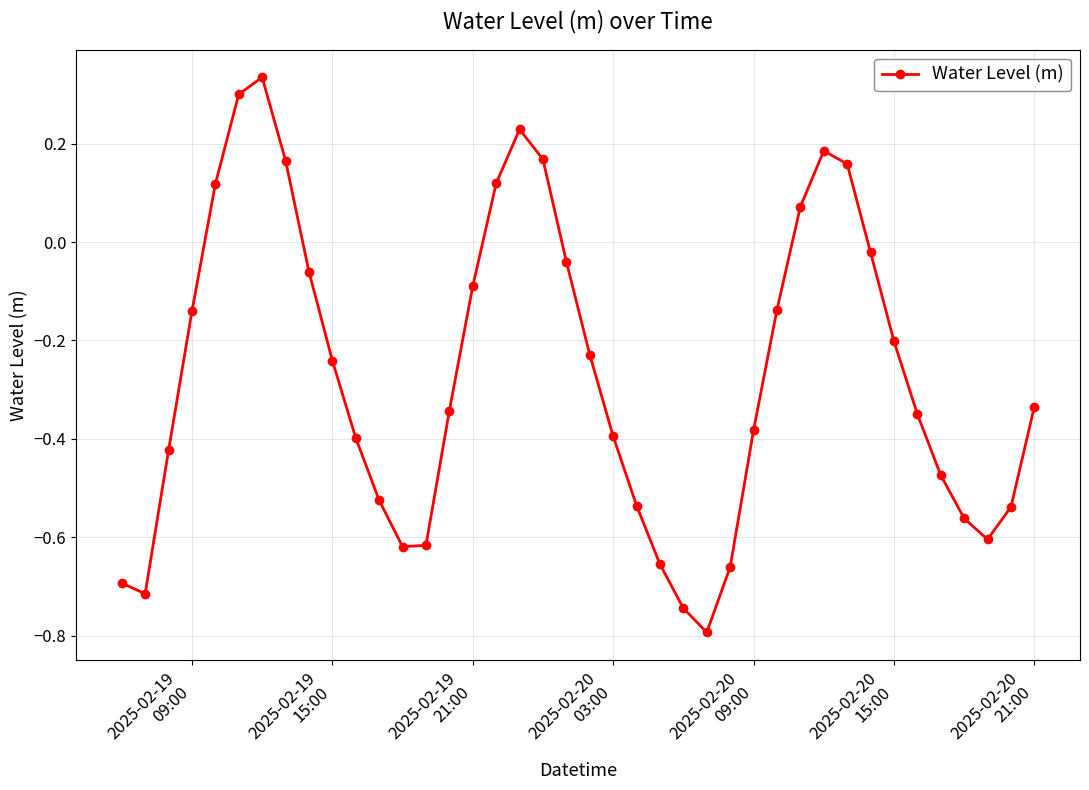

How many lines are shown in the chart?

1